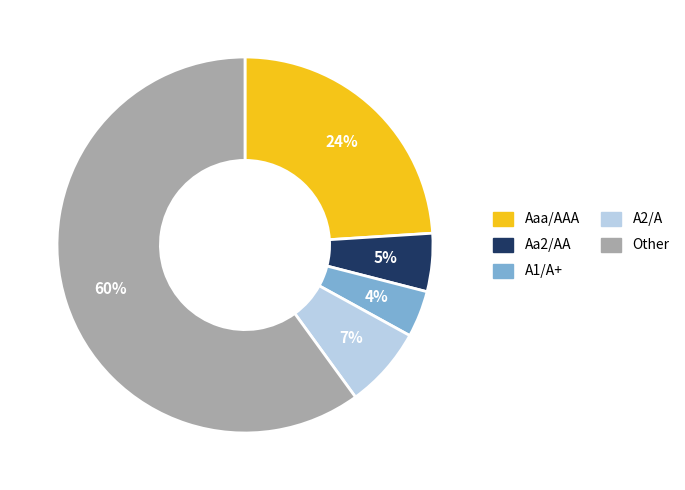

To the nearest percent, what percentage of the pie is A2/A?

7%